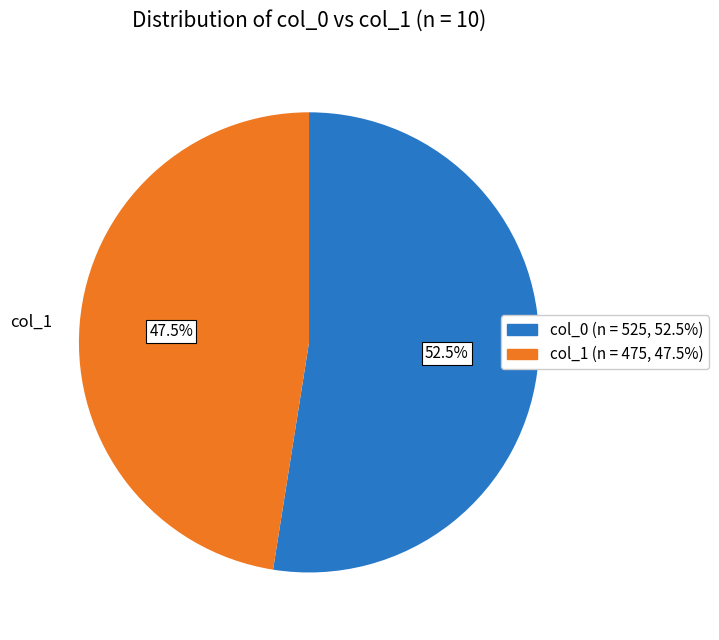

How many segments does this pie chart have?

2